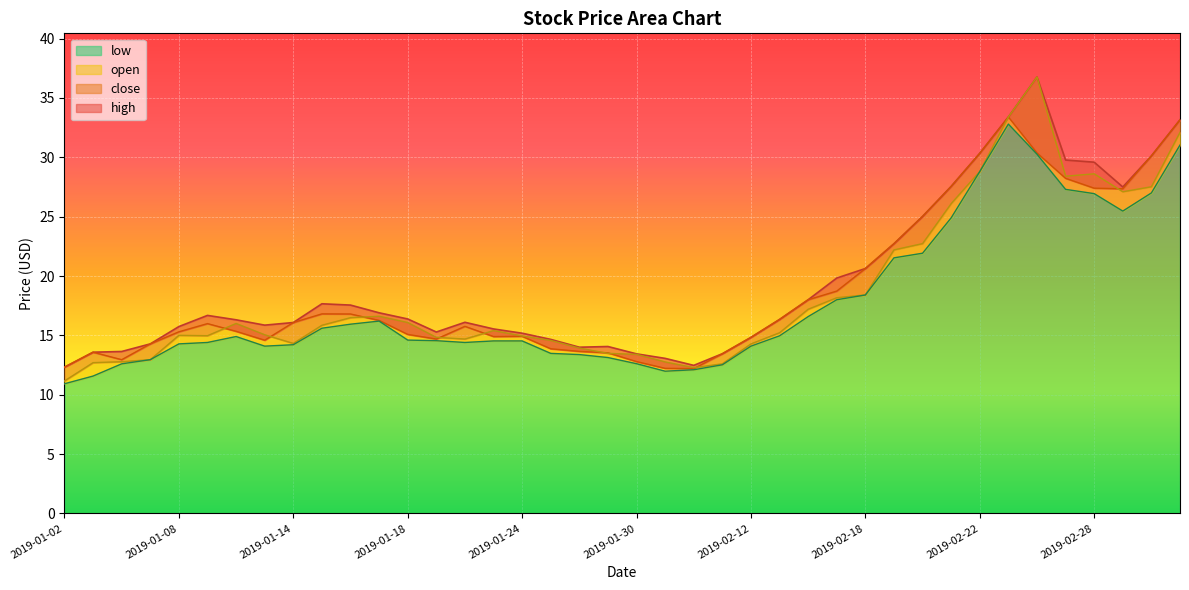

How many values in the low series are below 14?

11